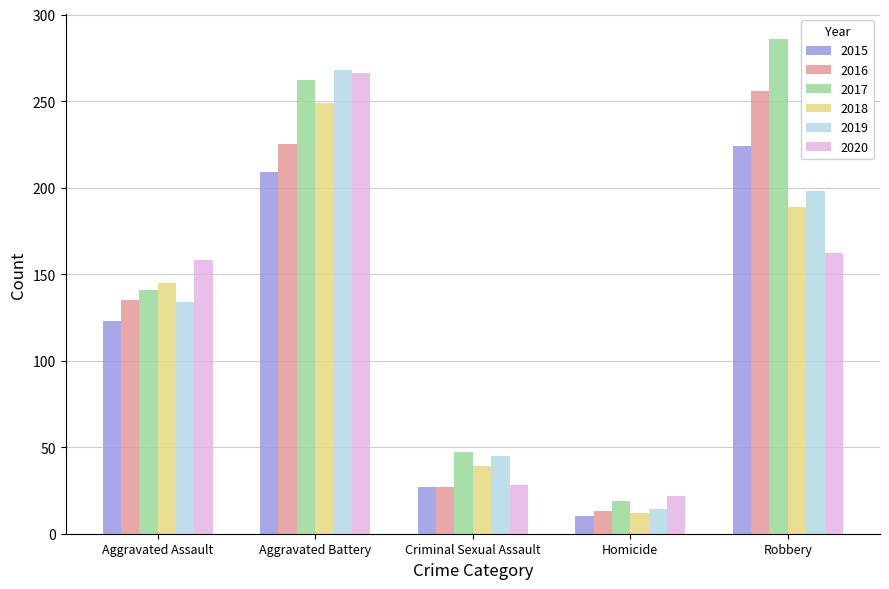

How many bars are there in each group?

6